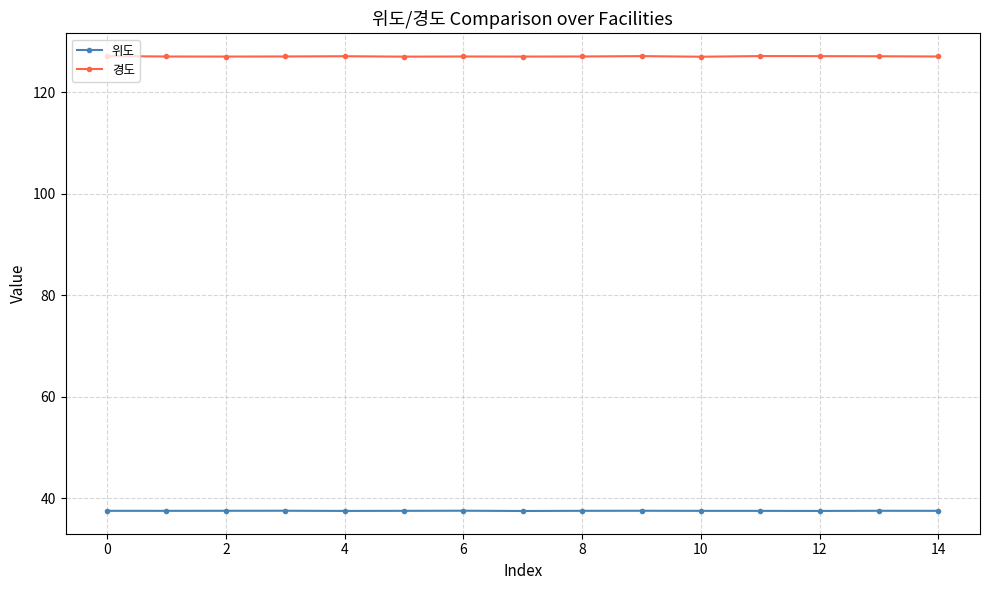

At how many categories does at least one series exceed 85?

15